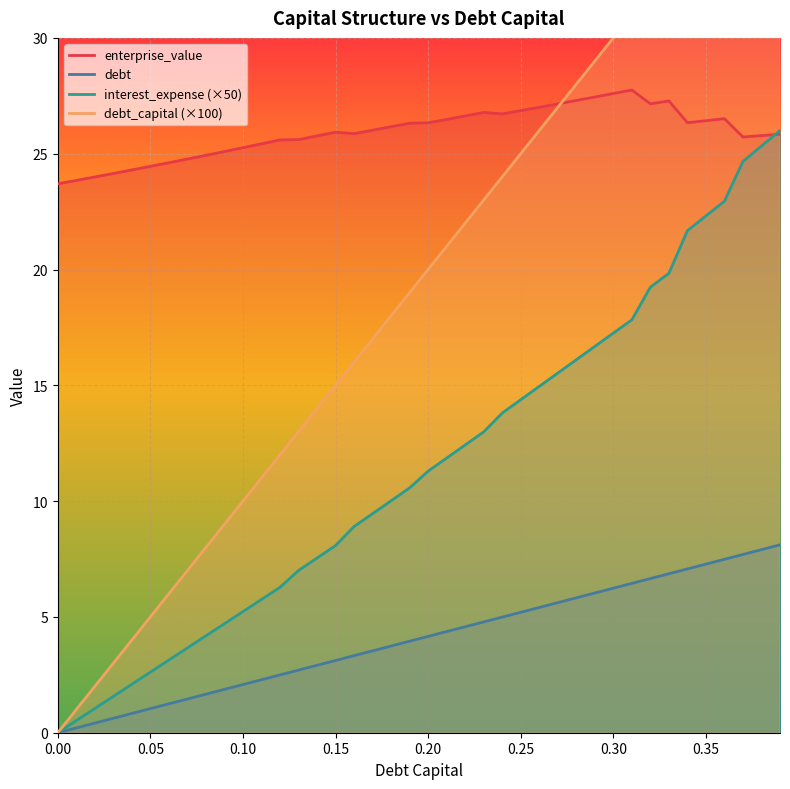

What is the difference between the maximum and minimum values in the enterprise_value series?

4.1